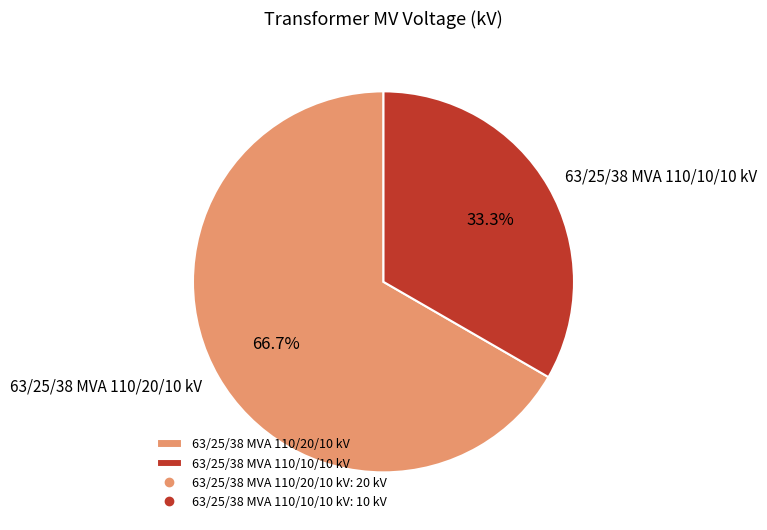

What is the smallest slice in the pie chart?

63/25/38 MVA 110/10/10 kV